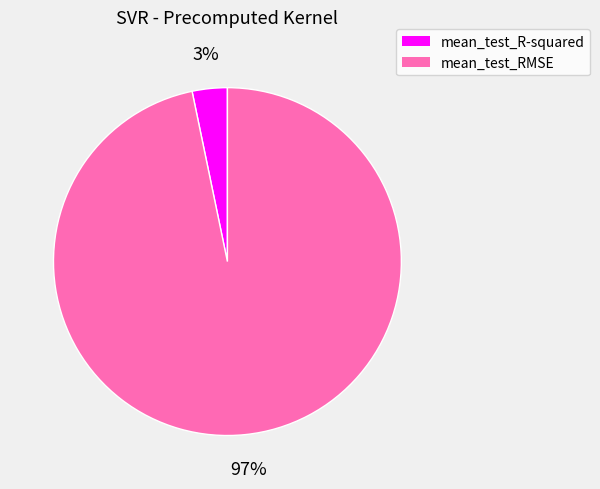

Which has a higher value, mean_test_RMSE or mean_test_R-squared?

mean_test_RMSE